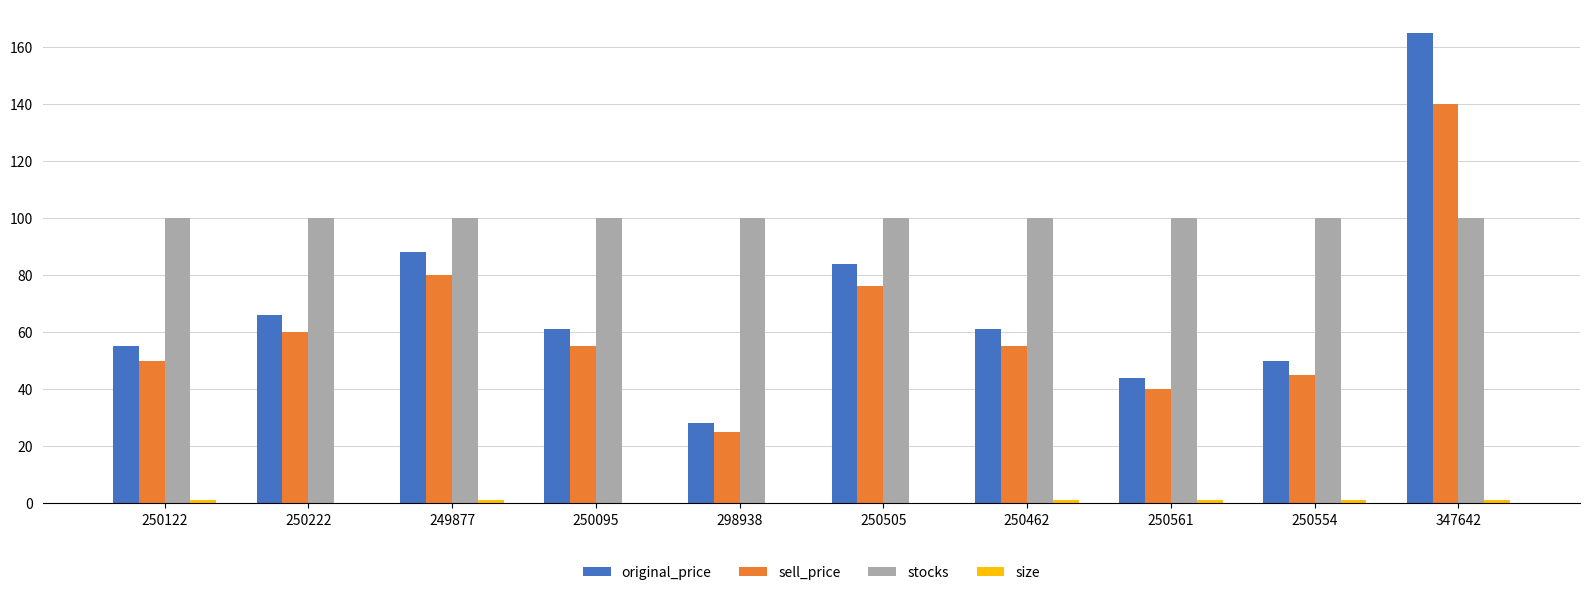

What is the total value across all series at 250222?

226